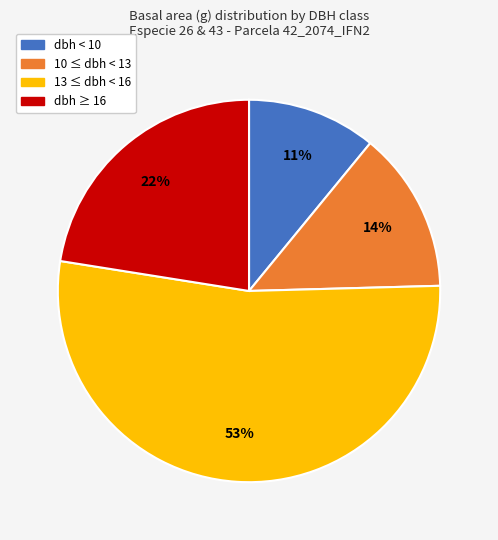

To the nearest percent, what is the difference between the largest and smallest slice percentages?

42%